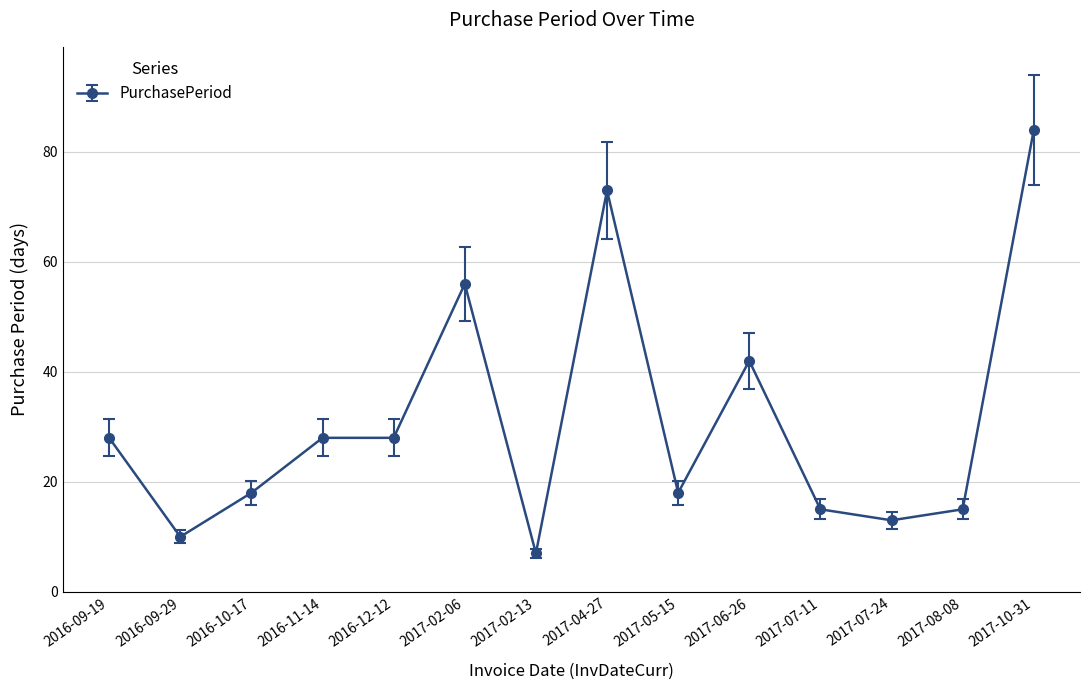

Is it true that the value at 2017-07-24 is 13?

True